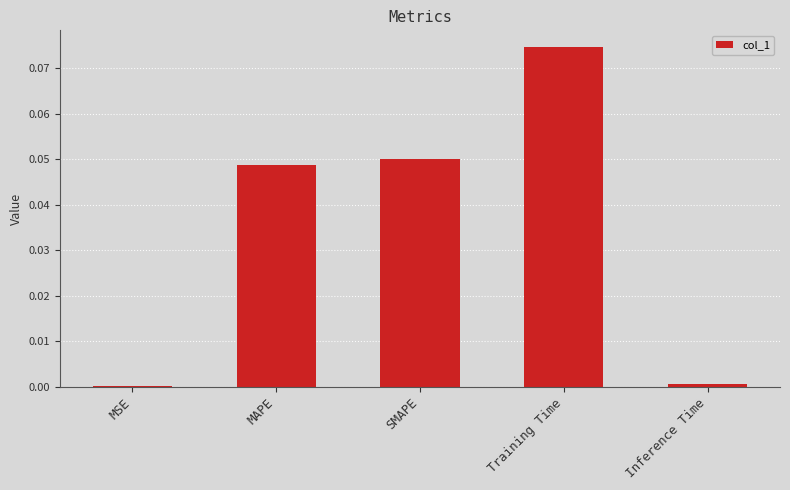

Which label corresponds to the largest value in the chart?

Training Time